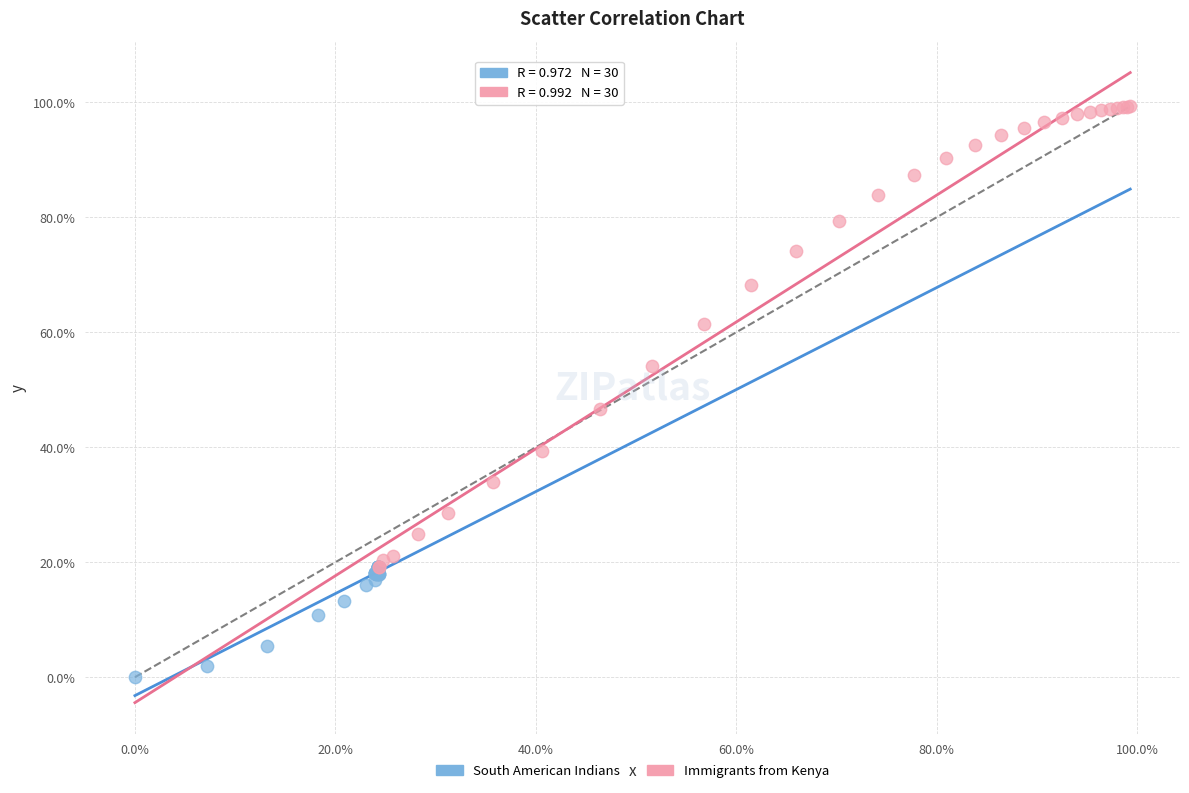

Which series reaches the maximum Y coordinate?

Immigrants from Kenya